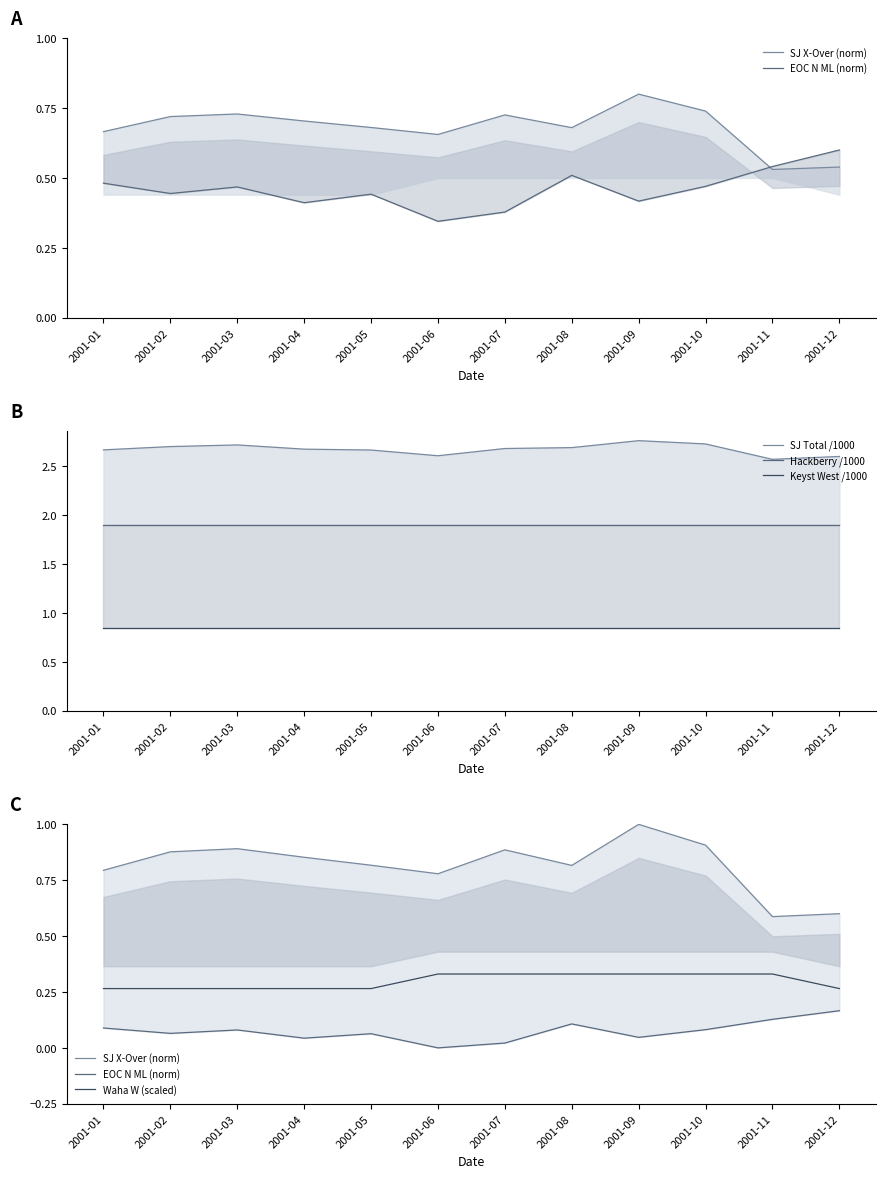

What are all the series names shown in the legend?

SJ X-Over (norm), EOC N ML (norm), SJ Total /1000, Hackberry /1000, Keyst West /1000, Waha W (scaled)